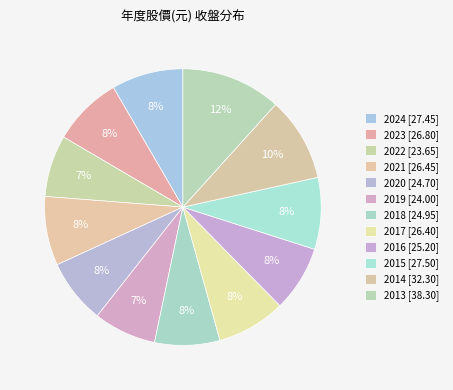

Is it true that 2020 is 1% of the pie?

False